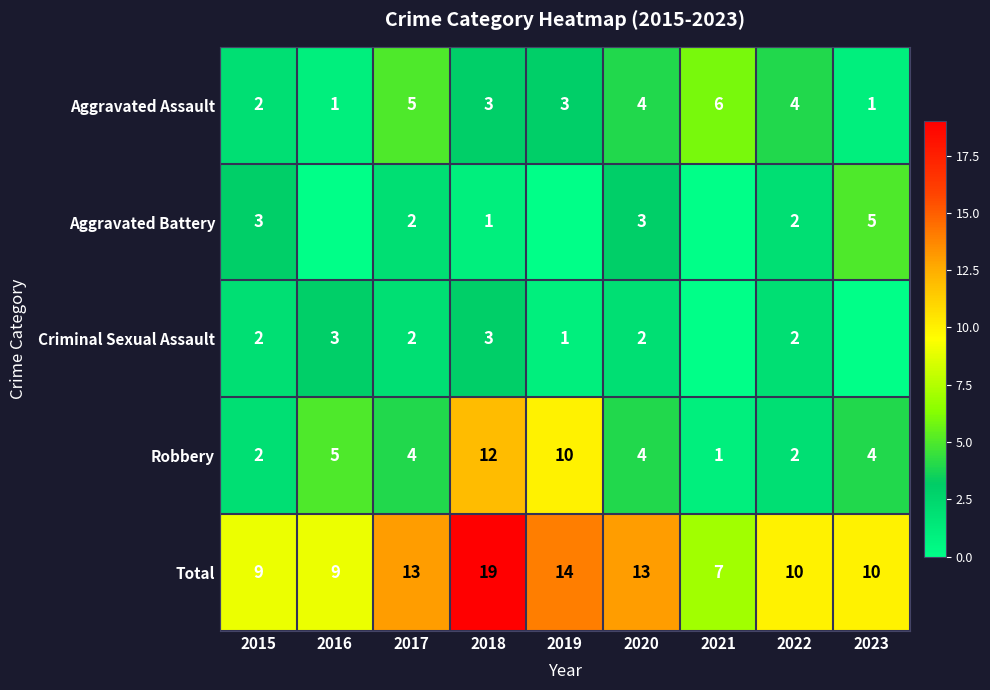

Is it true that Aggravated Battery equals 3 at 2017?

False